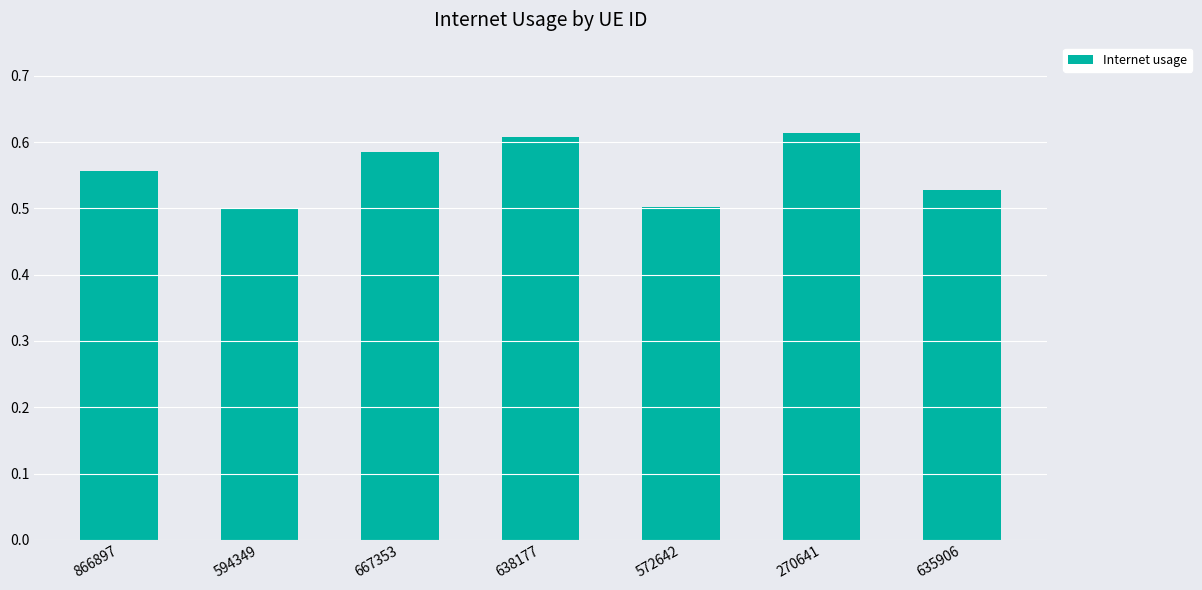

What is the sum of the values at 270641 and 638177?

1.2